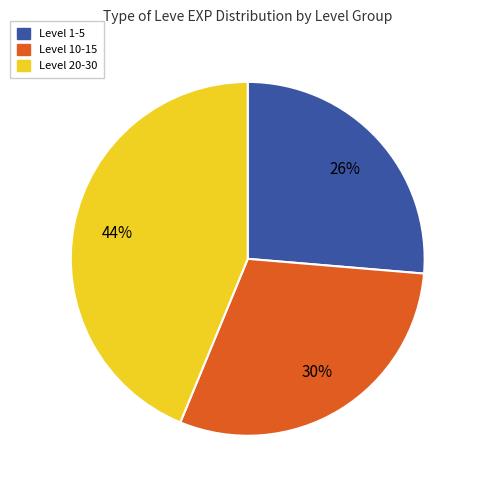

To the nearest percent, what is the average slice percentage?

33%